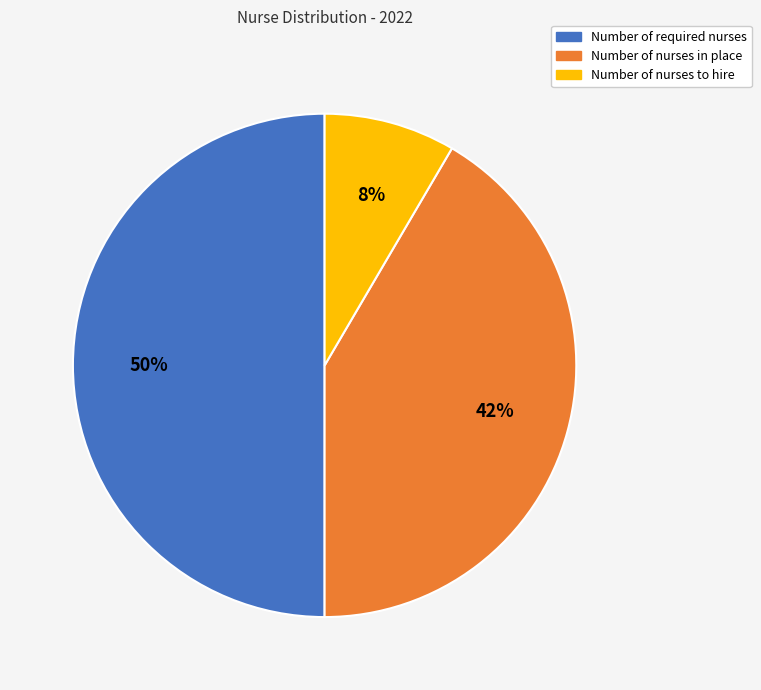

The Number of nurses to hire slice represents 8% of the pie. True or false?

True